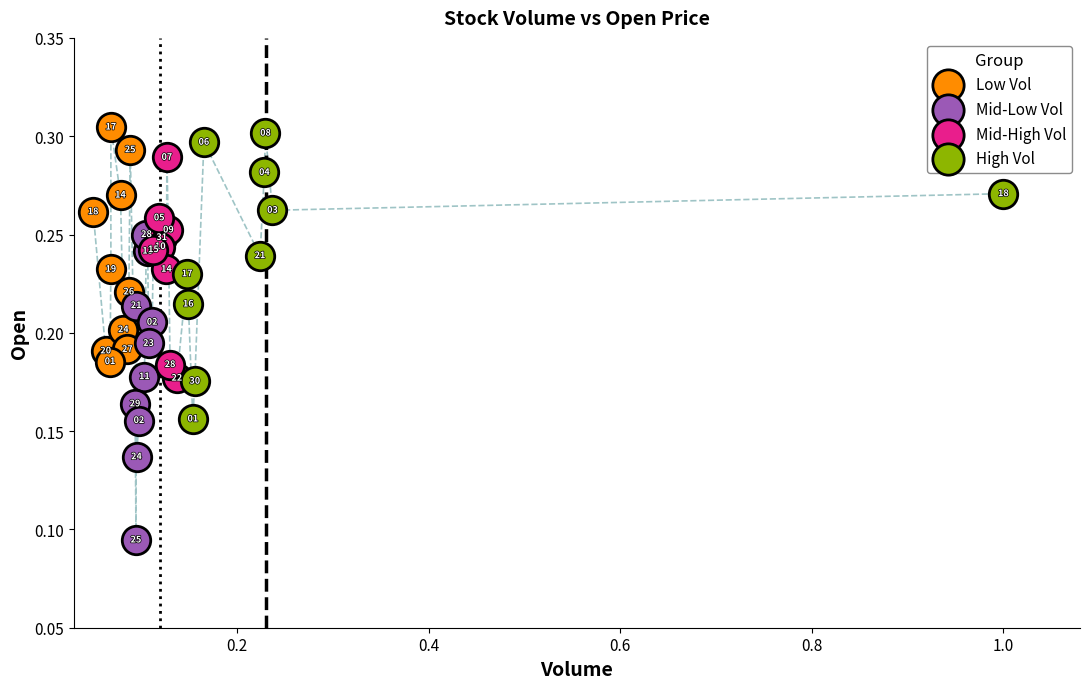

What are all the series names shown in the legend?

Low Vol, Mid-Low Vol, Mid-High Vol, High Vol